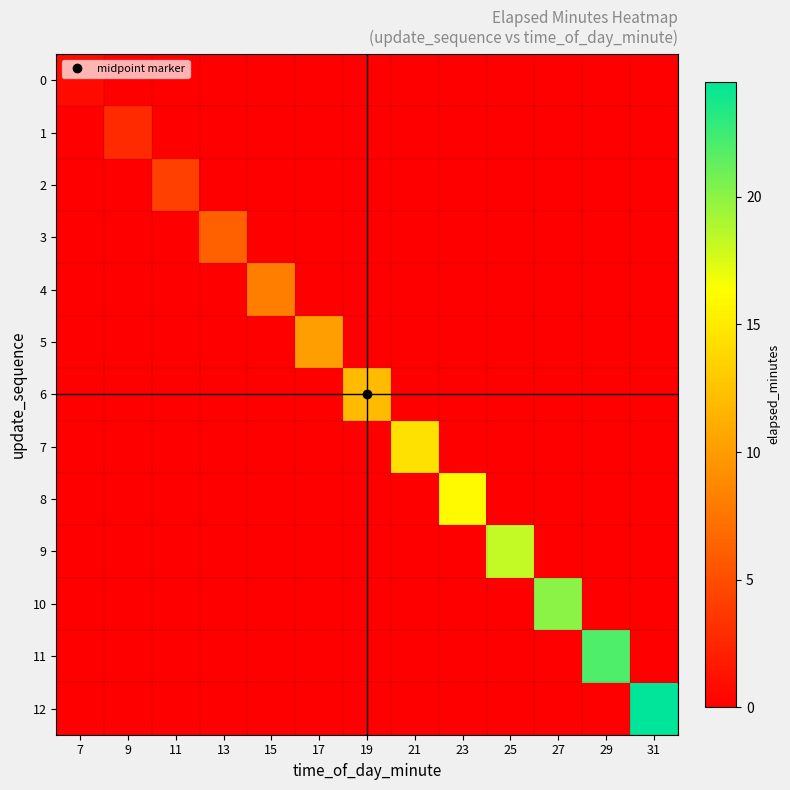

Reading left to right, what are all the values shown in this chart?

0: 7=0.7	9=0.0	11=0.0	13=0.0	15=0.0	17=0.0	19=0.0	21=0.0	23=0.0	25=0.0	27=0.0	29=0.0	31=0.0
1: 7=0.0	9=2.8	11=0.0	13=0.0	15=0.0	17=0.0	19=0.0	21=0.0	23=0.0	25=0.0	27=0.0	29=0.0	31=0.0
2: 7=0.0	9=0.0	11=4.1	13=0.0	15=0.0	17=0.0	19=0.0	21=0.0	23=0.0	25=0.0	27=0.0	29=0.0	31=0.0
3: 7=0.0	9=0.0	11=0.0	13=6.1	15=0.0	17=0.0	19=0.0	21=0.0	23=0.0	25=0.0	27=0.0	29=0.0	31=0.0
4: 7=0.0	9=0.0	11=0.0	13=0.0	15=8.1	17=0.0	19=0.0	21=0.0	23=0.0	25=0.0	27=0.0	29=0.0	31=0.0
5: 7=0.0	9=0.0	11=0.0	13=0.0	15=0.0	17=10.2	19=0.0	21=0.0	23=0.0	25=0.0	27=0.0	29=0.0	31=0.0
6: 7=0.0	9=0.0	11=0.0	13=0.0	15=0.0	17=0.0	19=12.0	21=0.0	23=0.0	25=0.0	27=0.0	29=0.0	31=0.0
7: 7=0.0	9=0.0	11=0.0	13=0.0	15=0.0	17=0.0	19=0.0	21=14.4	23=0.0	25=0.0	27=0.0	29=0.0	31=0.0
8: 7=0.0	9=0.0	11=0.0	13=0.0	15=0.0	17=0.0	19=0.0	21=0.0	23=16.1	25=0.0	27=0.0	29=0.0	31=0.0
9: 7=0.0	9=0.0	11=0.0	13=0.0	15=0.0	17=0.0	19=0.0	21=0.0	23=0.0	25=18.2	27=0.0	29=0.0	31=0.0
10: 7=0.0	9=0.0	11=0.0	13=0.0	15=0.0	17=0.0	19=0.0	21=0.0	23=0.0	25=0.0	27=20.1	29=0.0	31=0.0
11: 7=0.0	9=0.0	11=0.0	13=0.0	15=0.0	17=0.0	19=0.0	21=0.0	23=0.0	25=0.0	27=0.0	29=22.0	31=0.0
12: 7=0.0	9=0.0	11=0.0	13=0.0	15=0.0	17=0.0	19=0.0	21=0.0	23=0.0	25=0.0	27=0.0	29=0.0	31=24.5